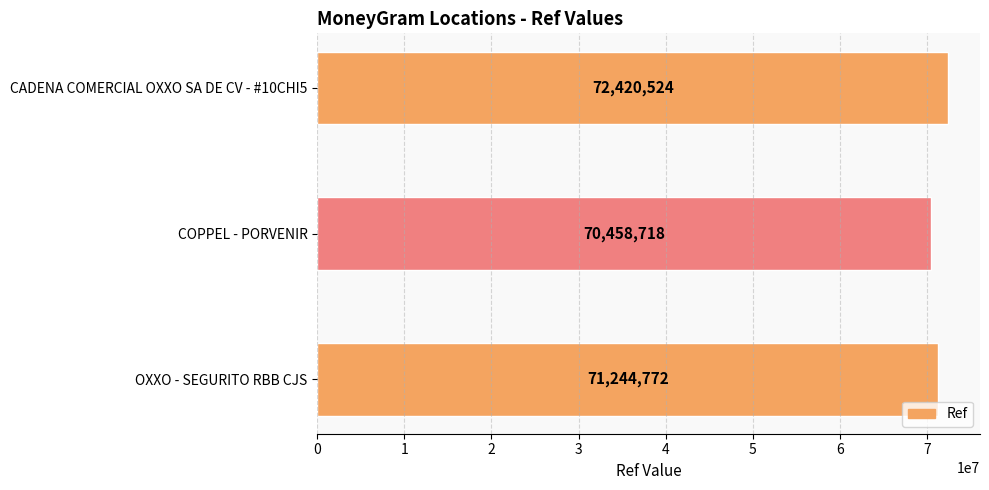

What is the difference between the second highest and minimum values?

786054